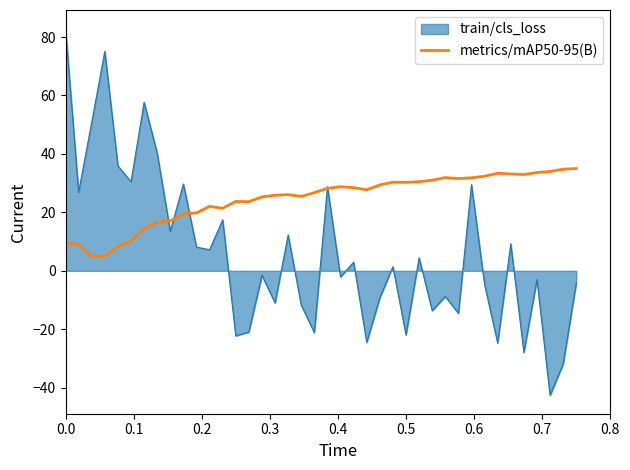

What is the maximum value for train/cls_loss?

83.0